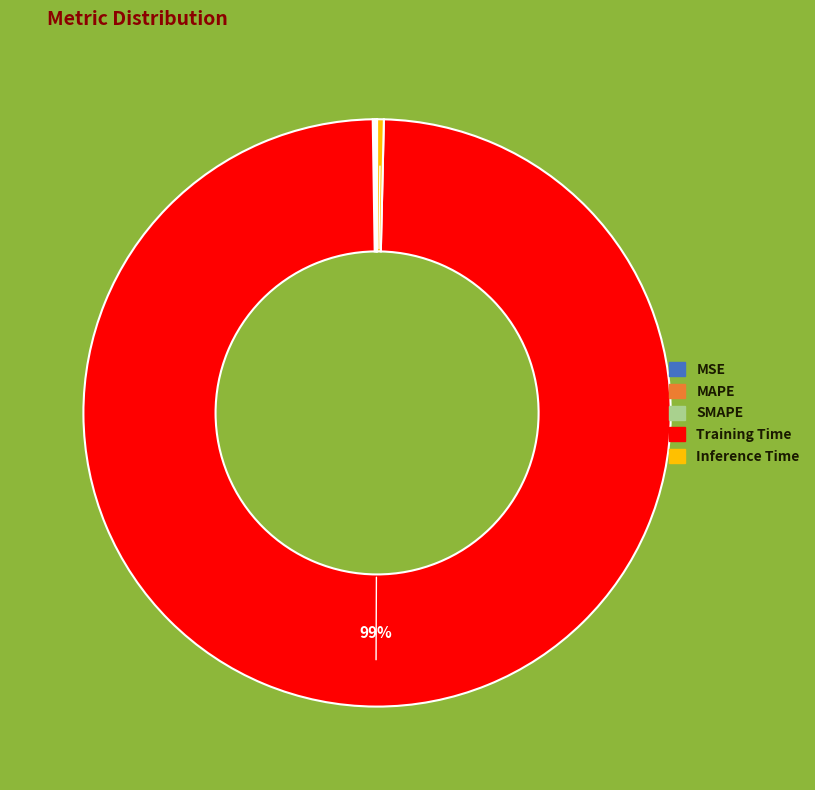

Do Training Time and Inference Time together represent more than half of the pie?

Yes